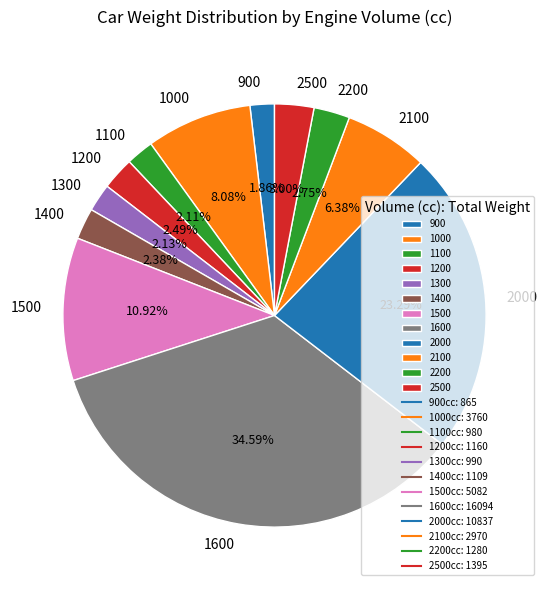

Between 1400 and 2000, which is larger?

2000